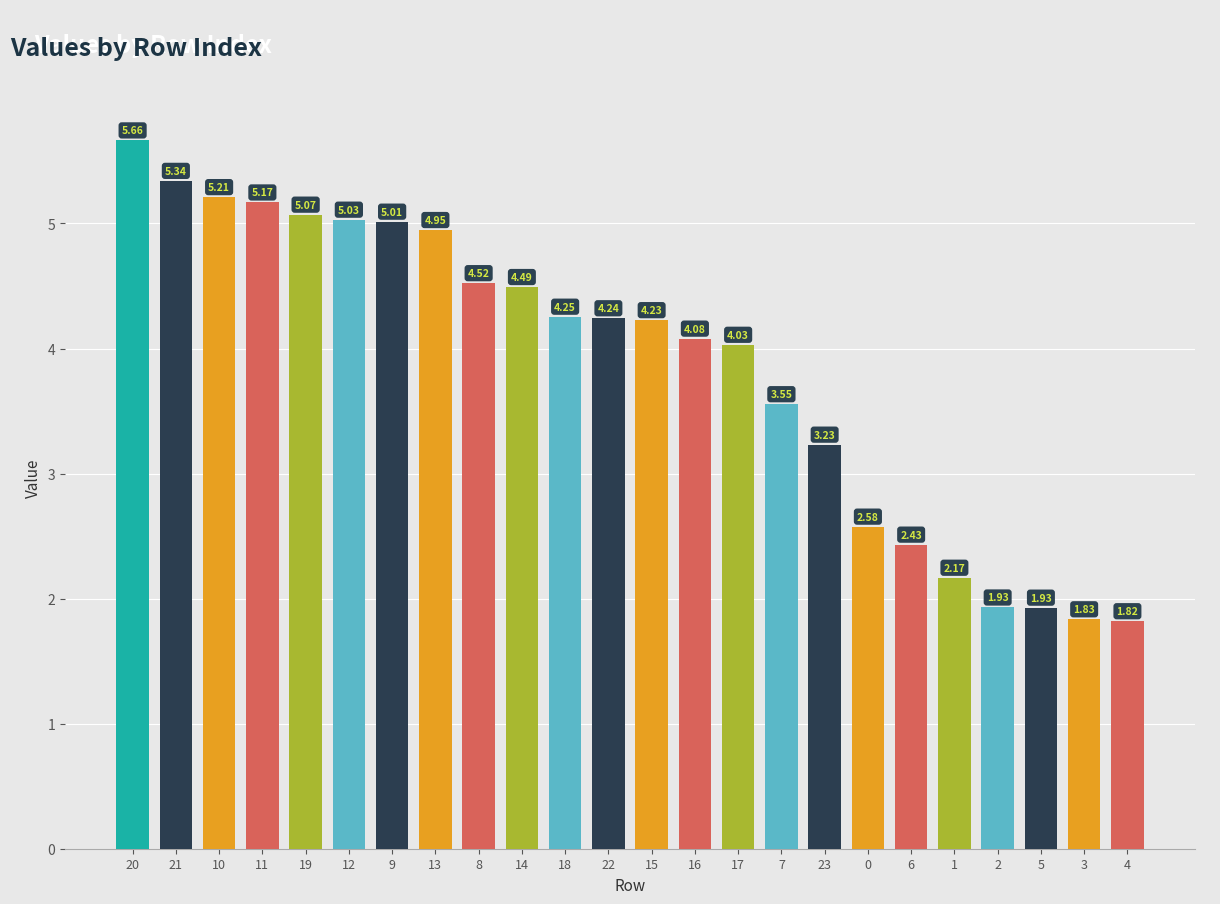

What is the change in value from 19 to 22?

-0.8